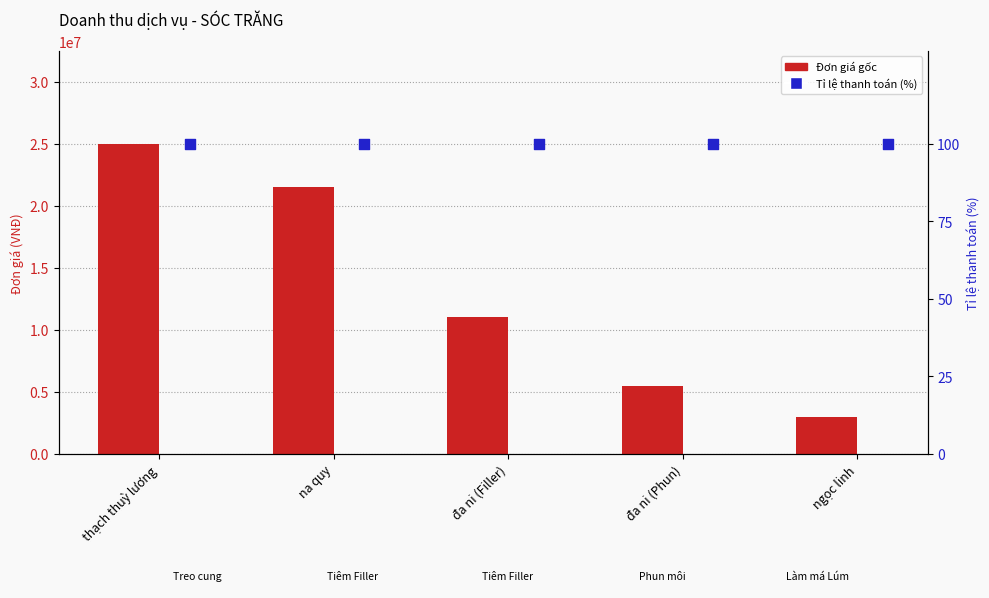

Which series has the largest total across all categories?

Đơn giá gốc